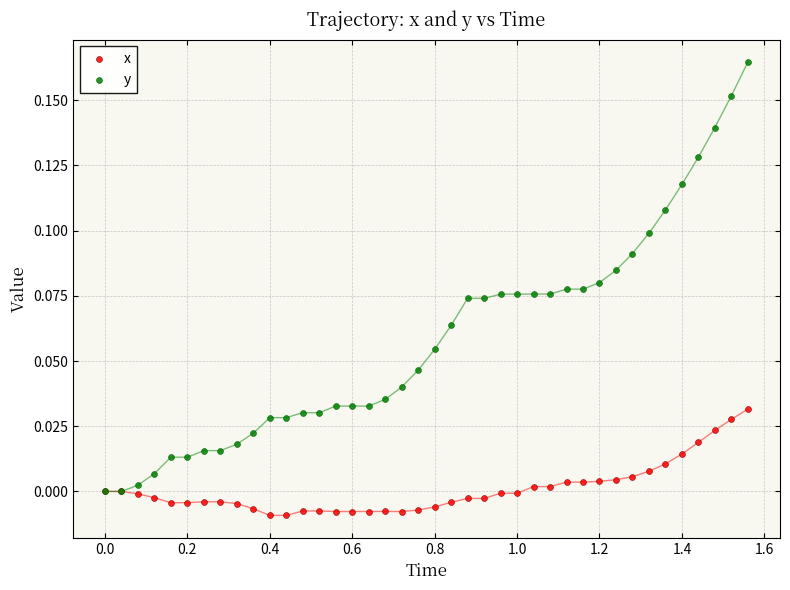

What are all the series names shown in the legend?

x, y